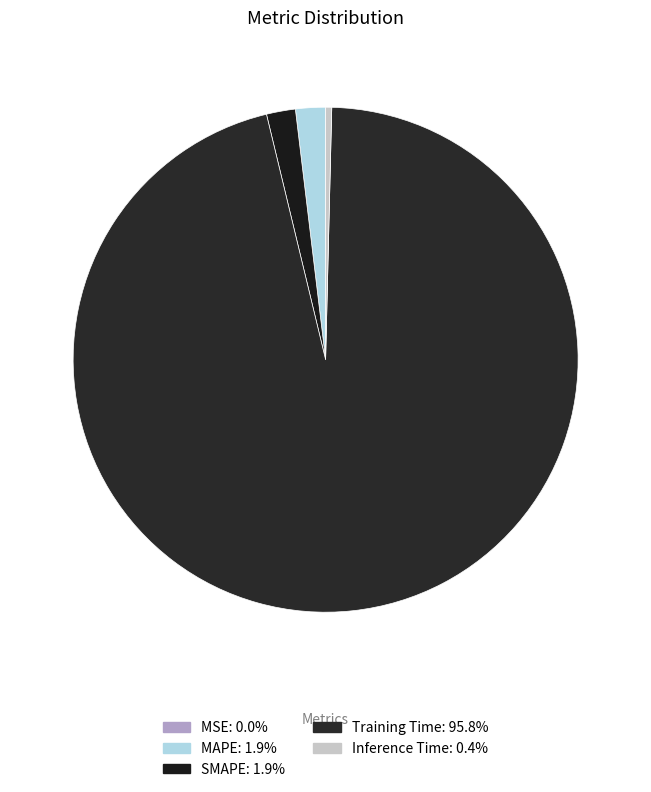

What is the largest slice in the pie chart?

Training Time